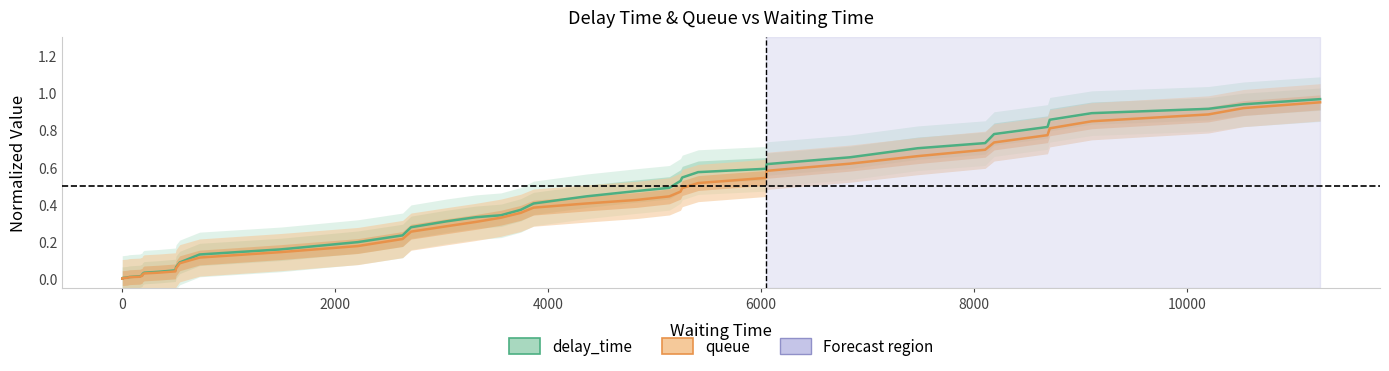

Is this an area chart (filled region under the line)?

No